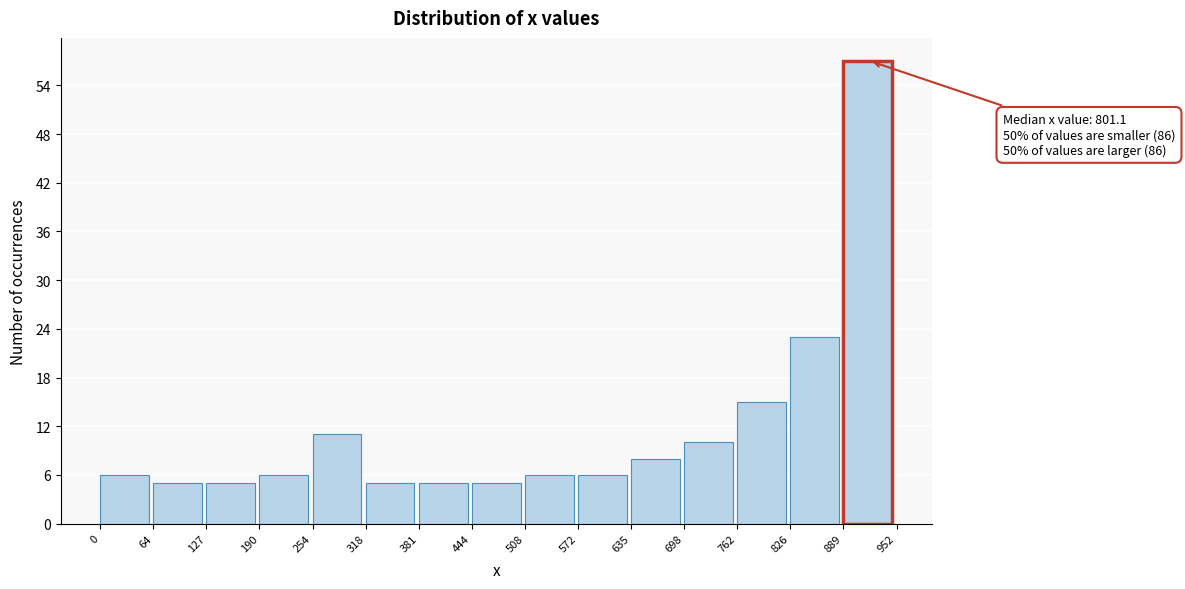

Over which range of the x-axis is the bar tallest?

889 to 952